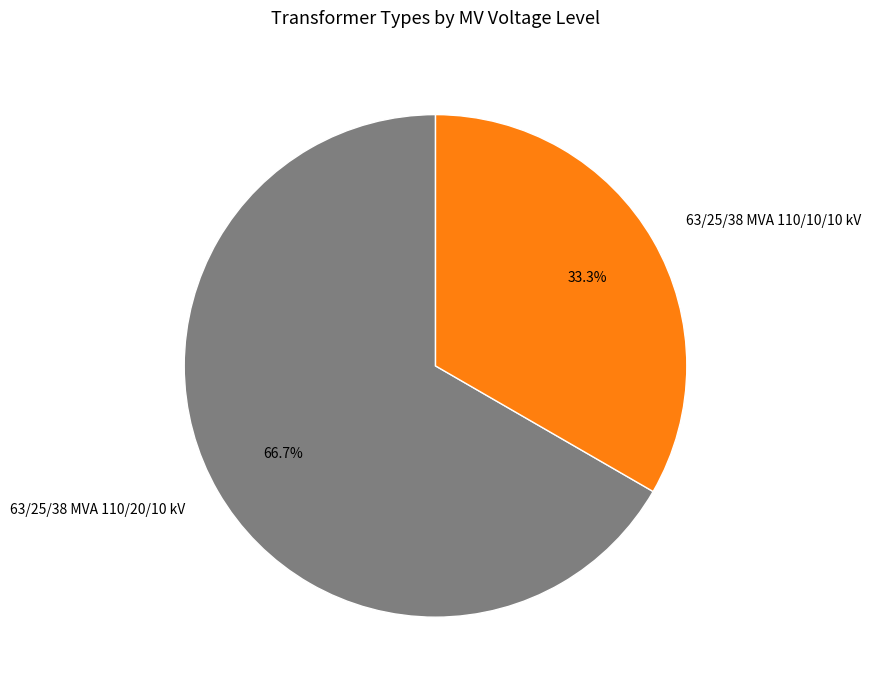

To the nearest percent, what is the difference between the largest and smallest slice percentages?

33%